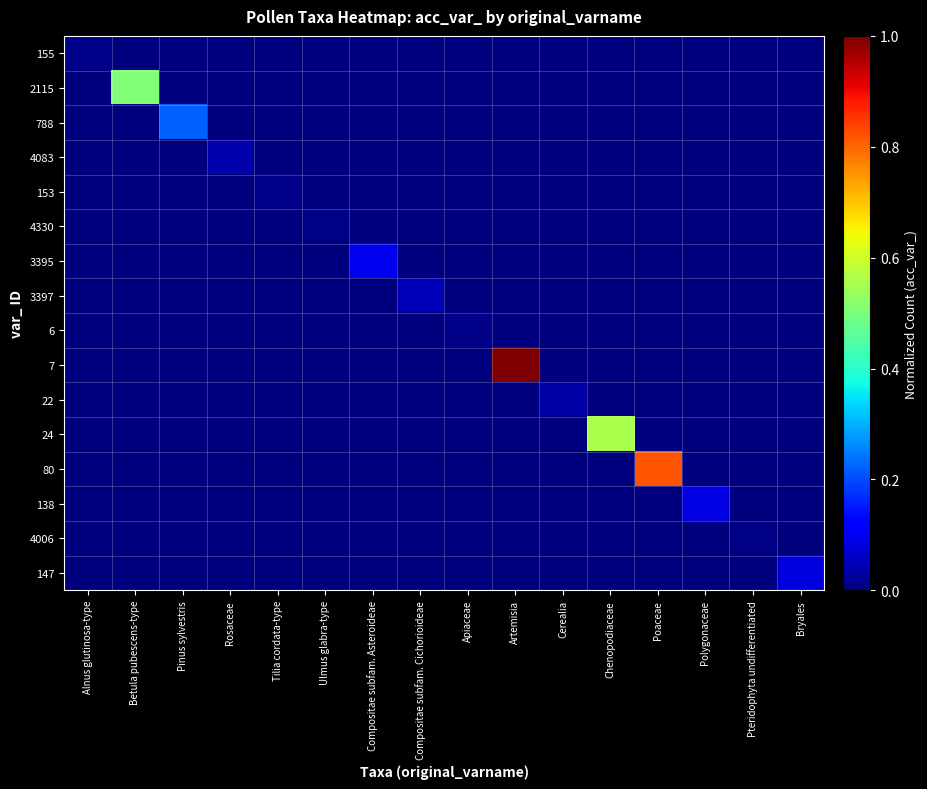

Count the number of categories in the chart.

16